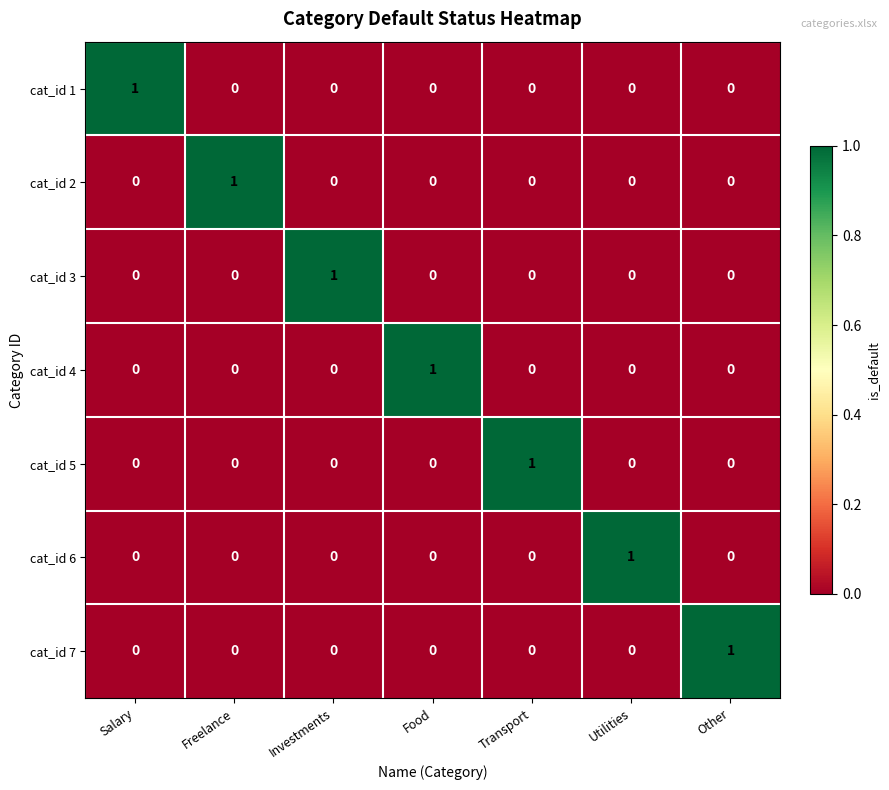

At how many categories does at least one series exceed 0?

7